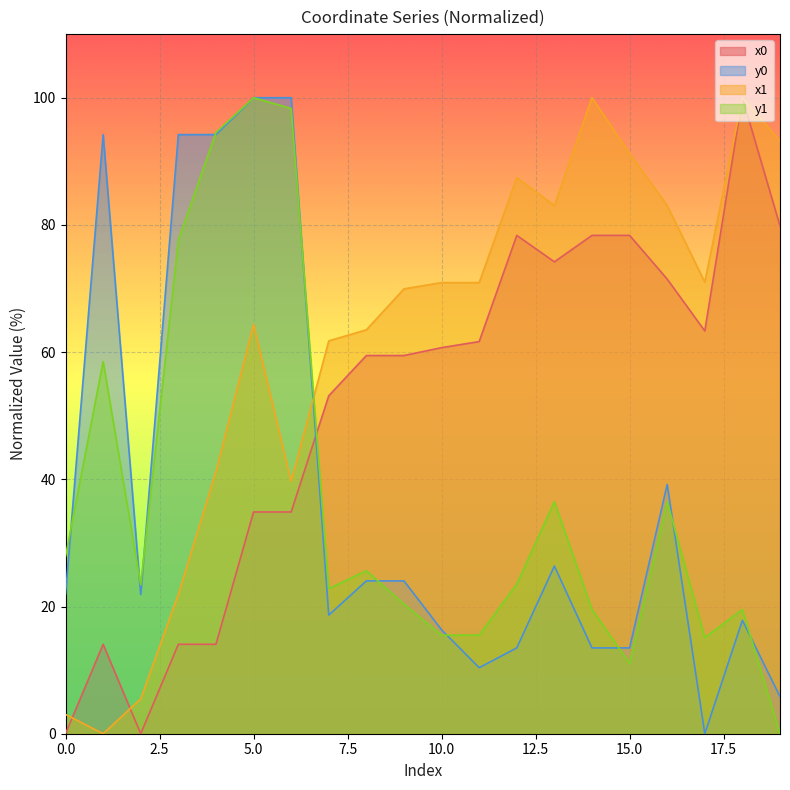

Between which two adjacent categories do x1 and y1 first intersect?

6 and 7